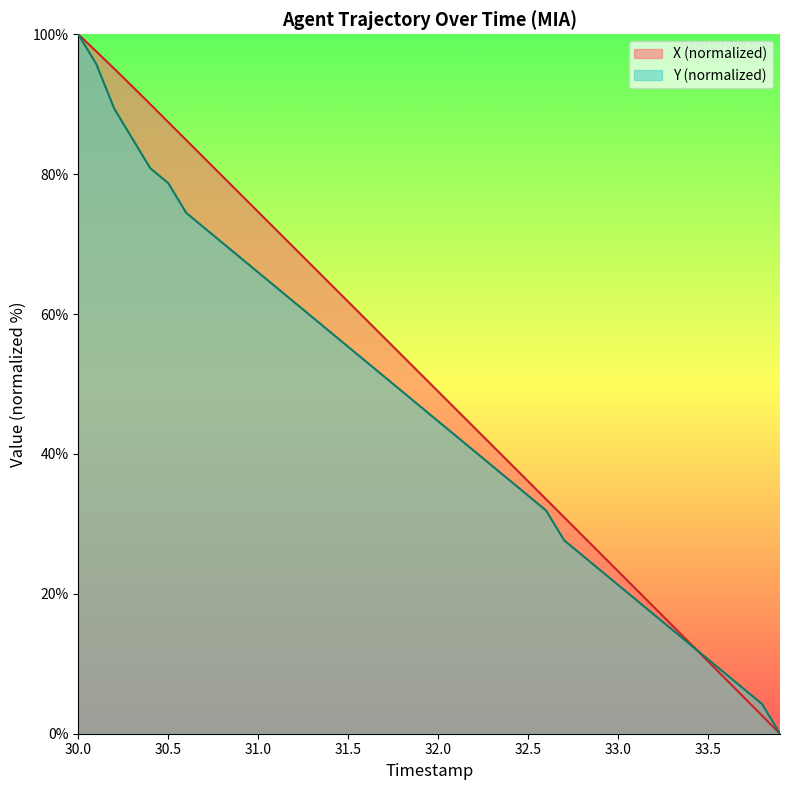

List the series in order of their overall mean, highest first.

X (normalized), Y (normalized)